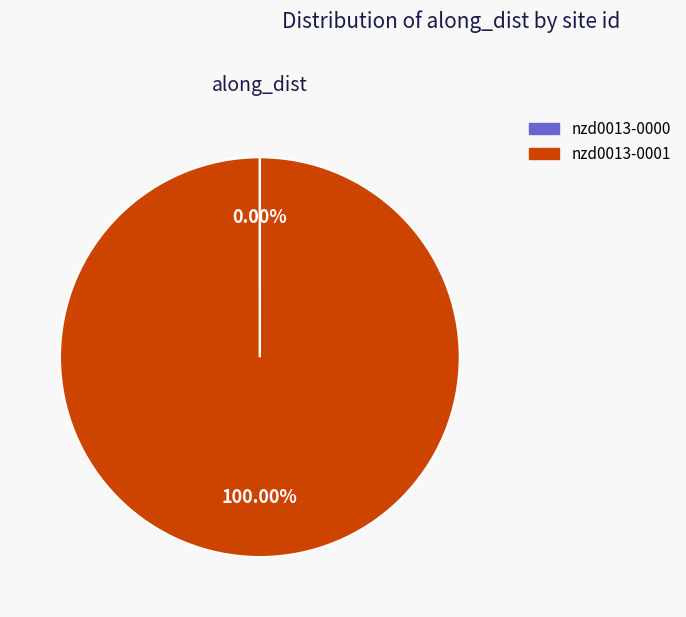

Which category accounts for the majority?

nzd0013-0001